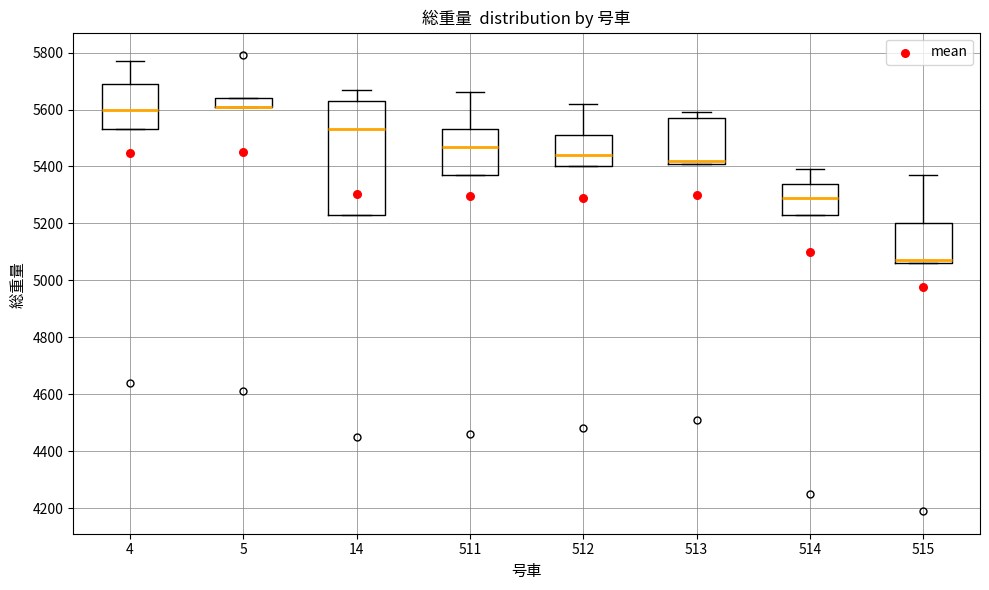

Comparing the boxes themselves (not the whiskers), which one is the tallest?

14